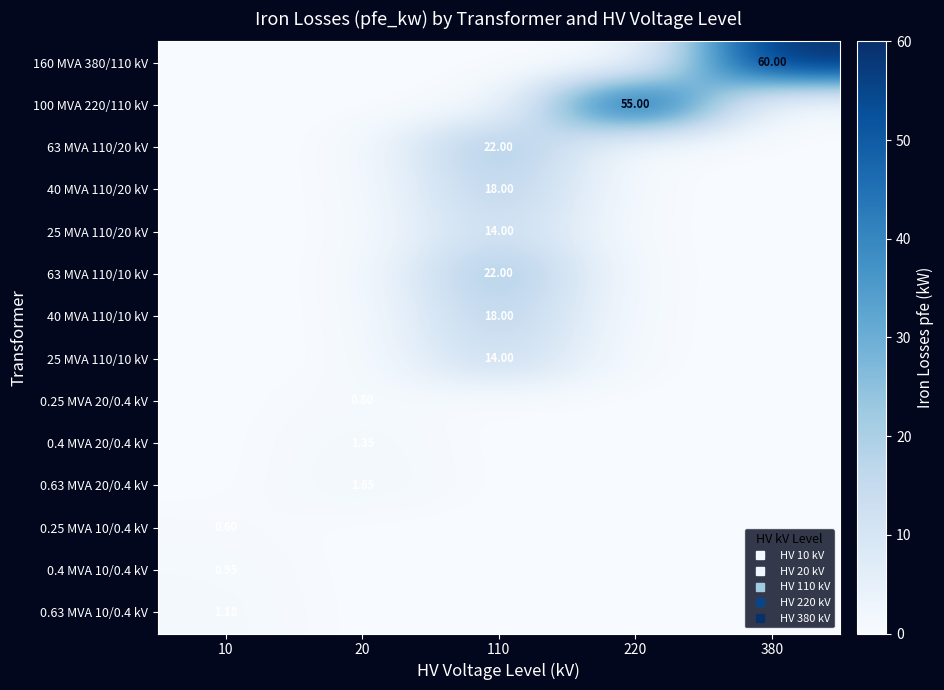

How many values in 0.25 MVA 20/0.4 kV are above zero?

1